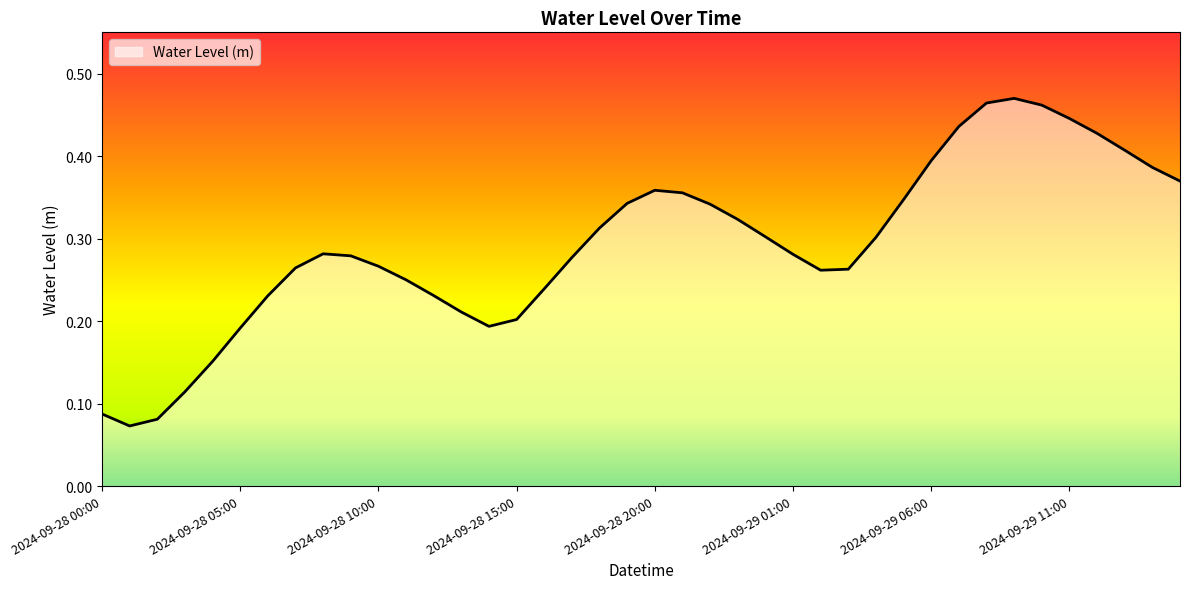

How many lines are shown in the chart?

1